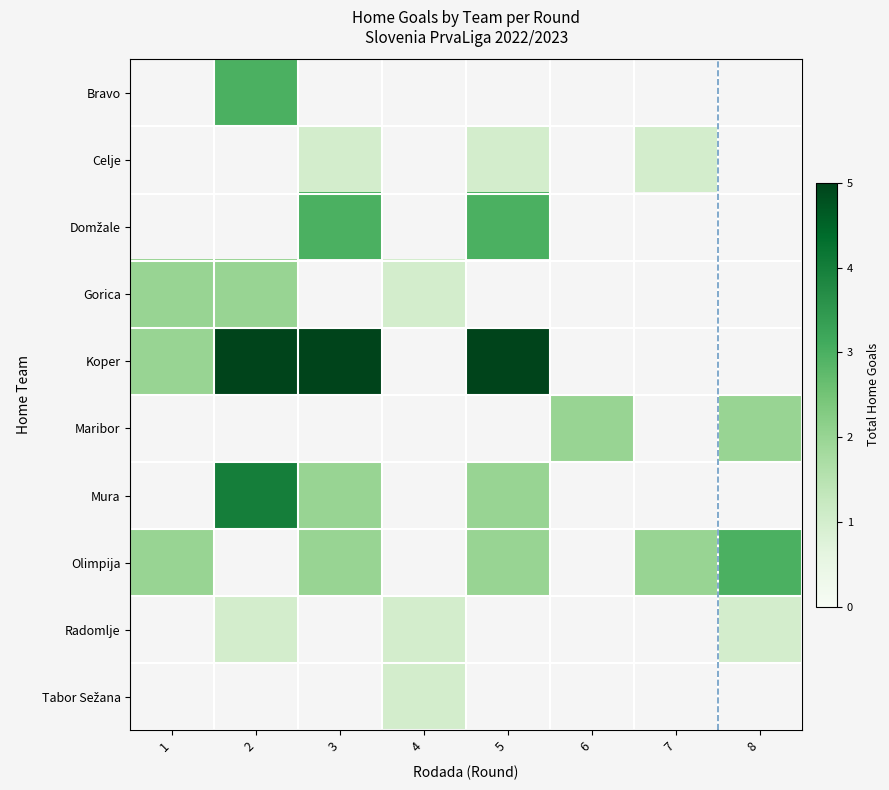

At which category does the chart reach its minimum across all series?

3